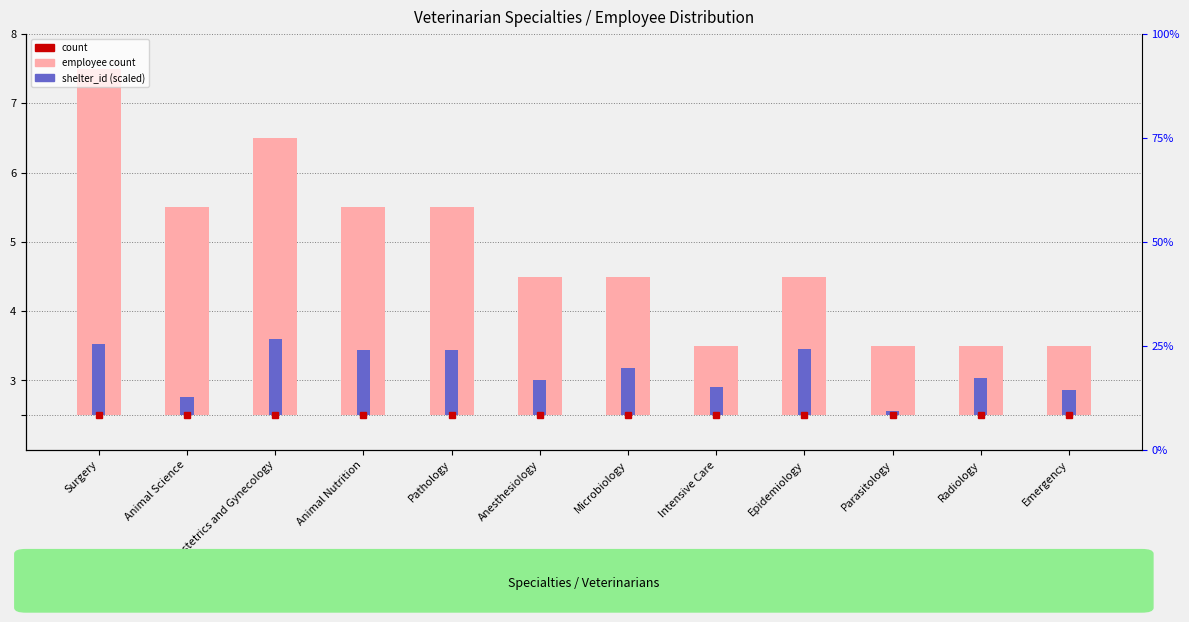

What value does the shelter_id (scaled) series have at Animal Nutrition?

0.9